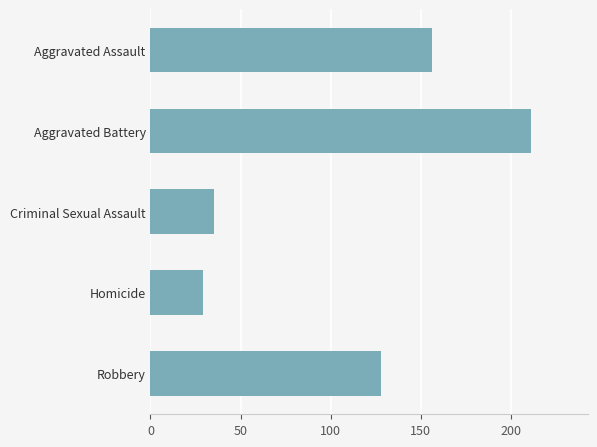

Approximately how many times larger is the value at Aggravated Battery compared to Criminal Sexual Assault?

6.0